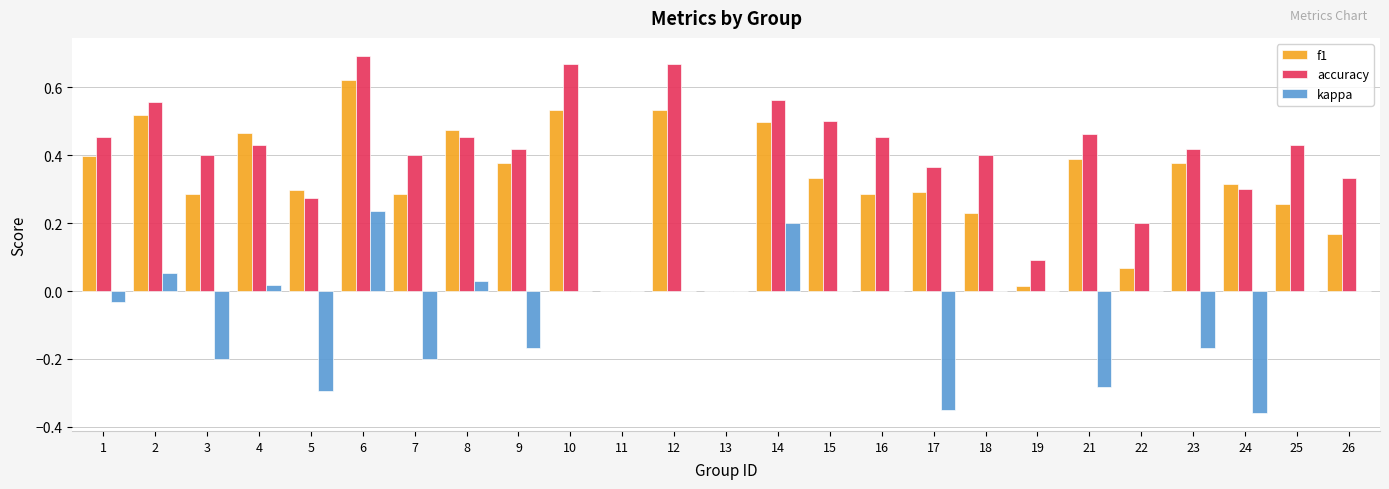

Is the value of f1 at 2 greater than the value of accuracy at 24?

Yes